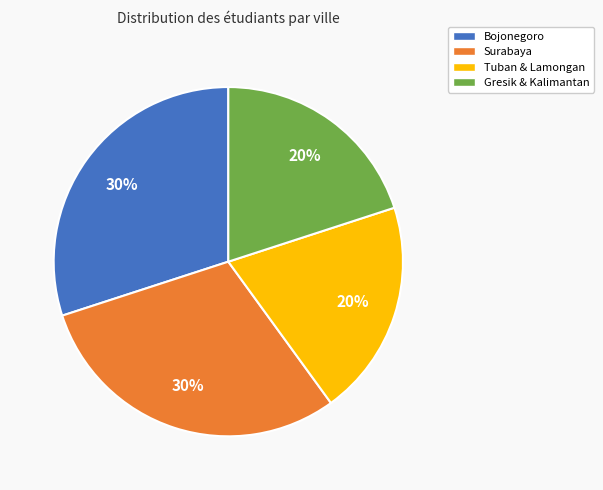

Does any single category account for the majority?

No